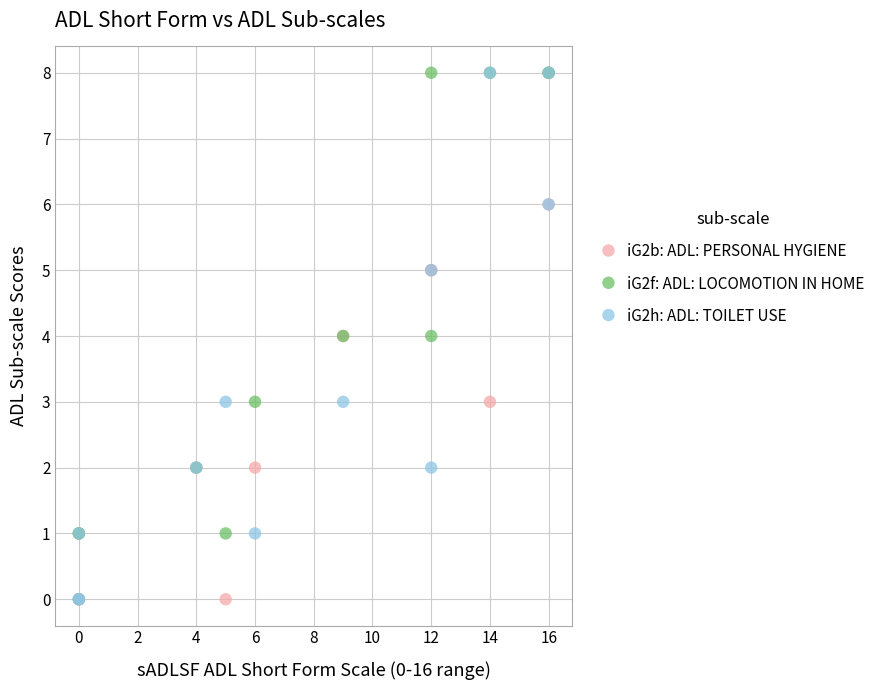

What are all the series names shown in the legend?

iG2b: ADL: PERSONAL HYGIENE, iG2f: ADL: LOCOMOTION IN HOME, iG2h: ADL: TOILET USE